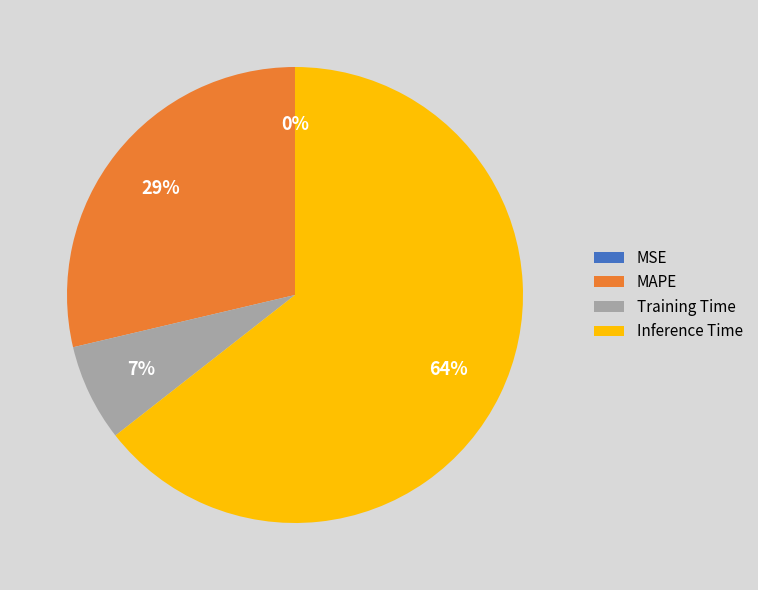

To the nearest percent, what portion does Training Time represent?

7%